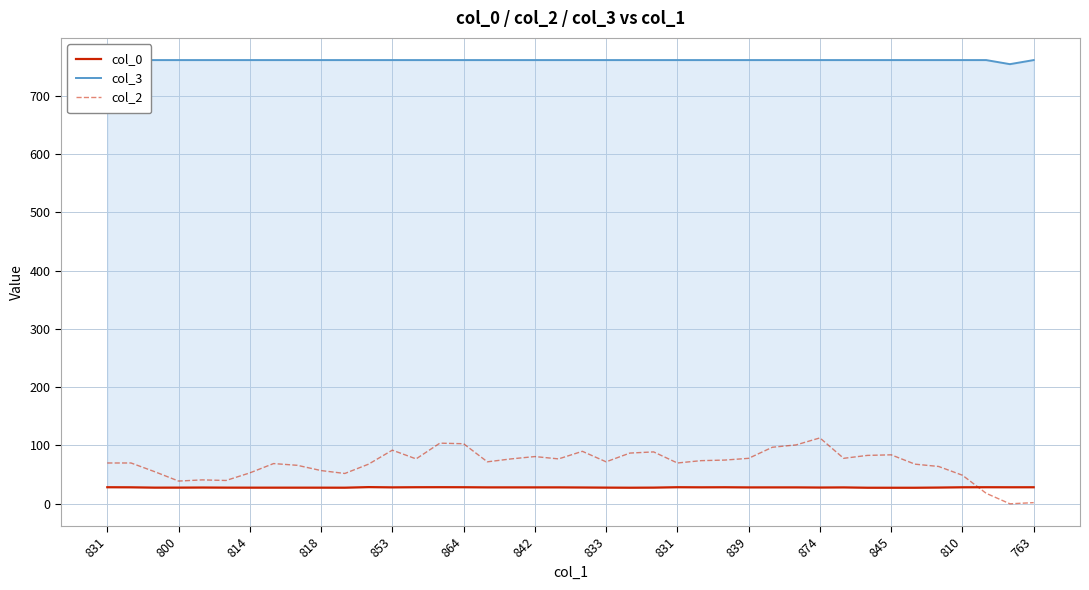

Is the value of col_3 at 25 greater than the value of col_0 at 34?

Yes